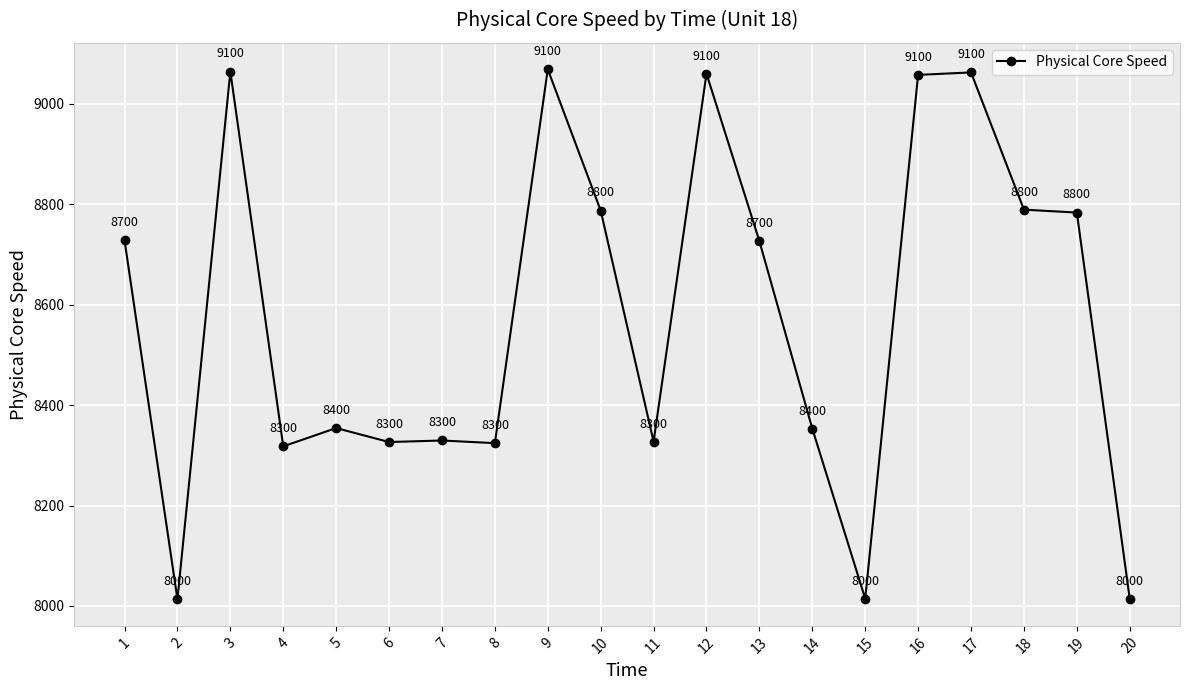

At which label does the data first exceed 8726?

1